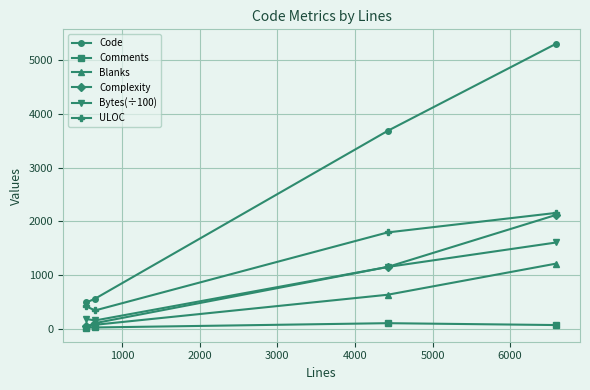

True or false: Blanks has more than 2 points higher than both neighbors.

False